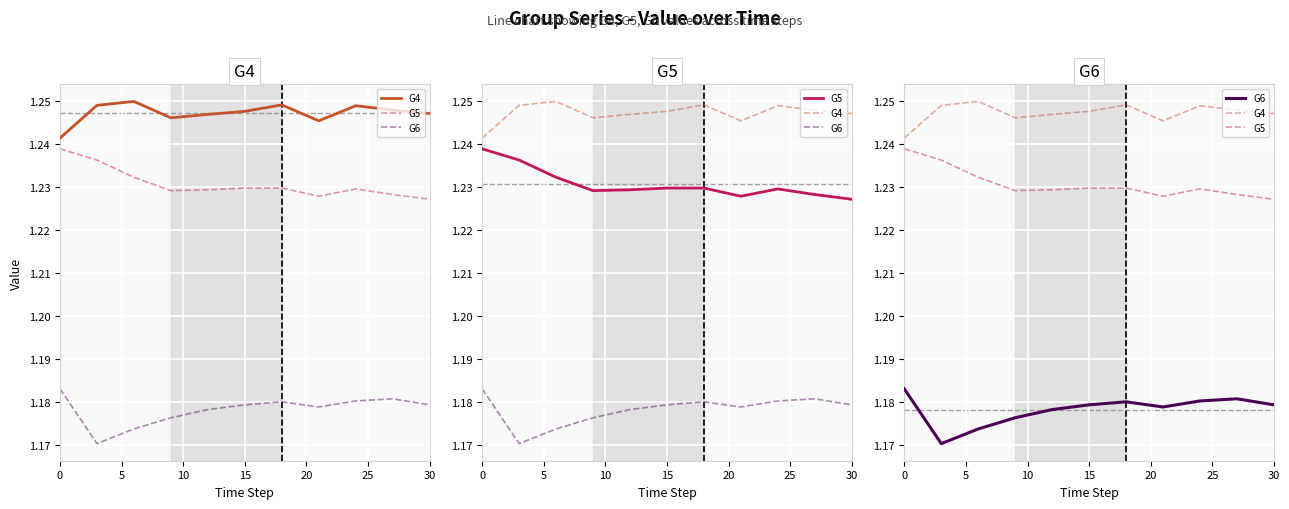

What is the difference between the highest and lowest values at 30?

0.1